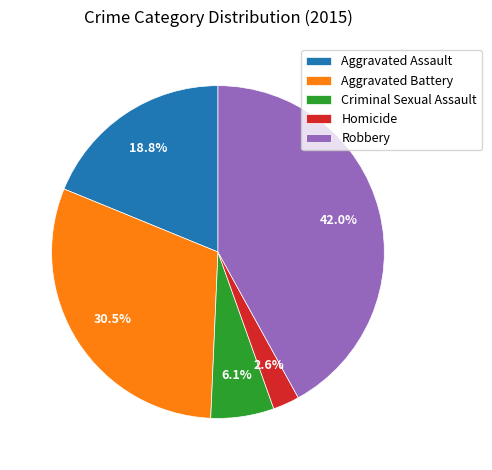

Count the number of slices in the pie.

5